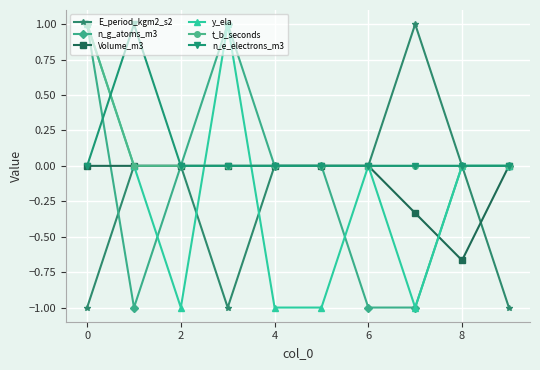

What is the minimum value shown in the chart?

-1.0